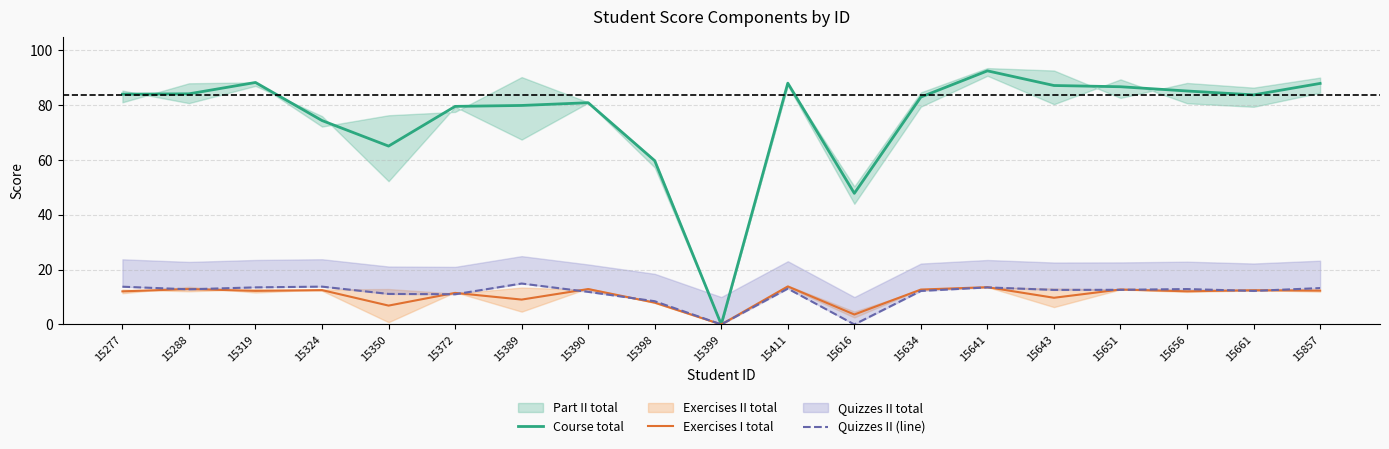

After their last crossing, which series has the higher values: Exercises I total or Quizzes II (line)?

Quizzes II (line)